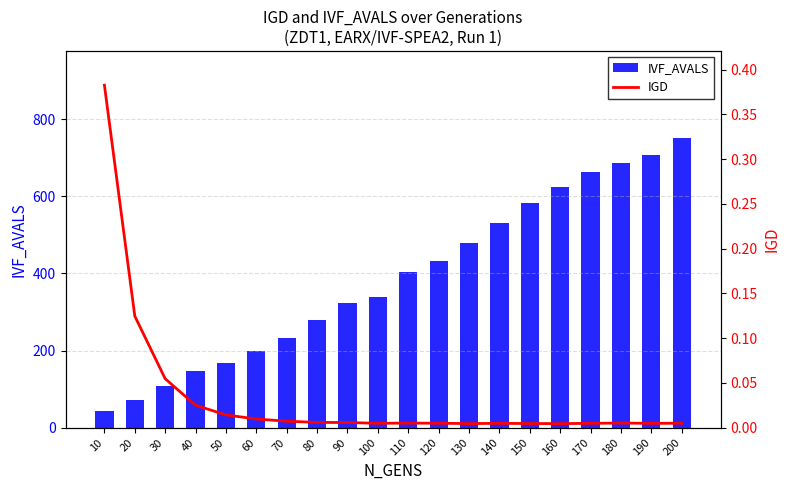

What is the value of the IVF_AVALS bar at the 2nd from the left?

72